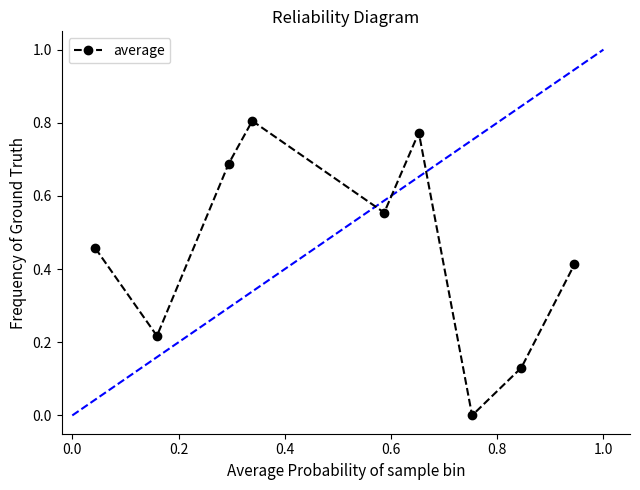

What is the sum of all values?

4.0